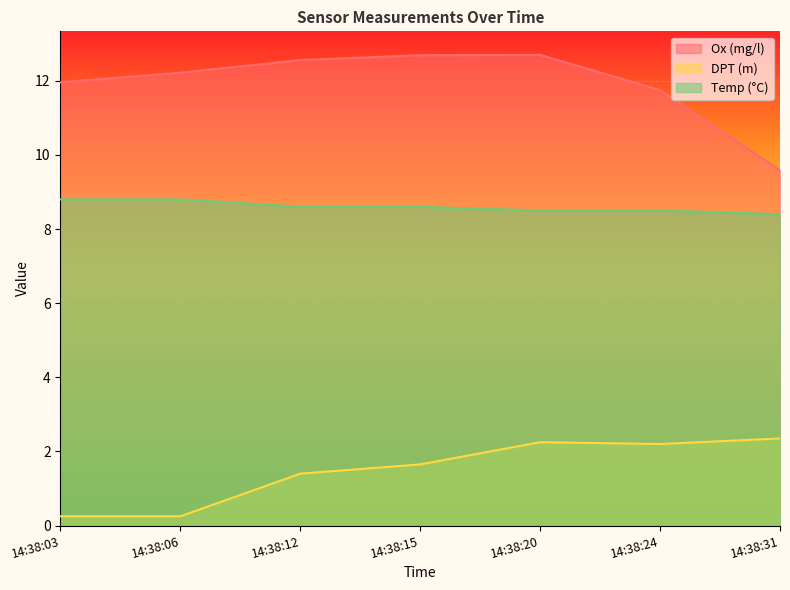

How many lines are shown in the chart?

3